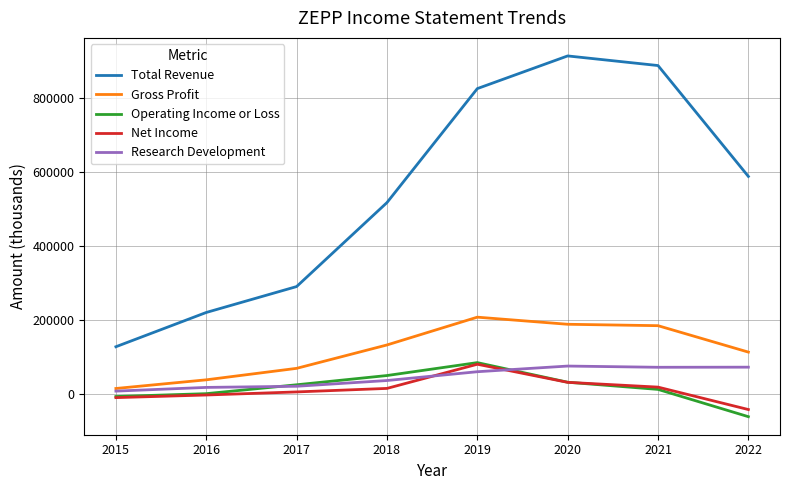

True or false: Gross Profit and Total Revenue cross at least once.

False